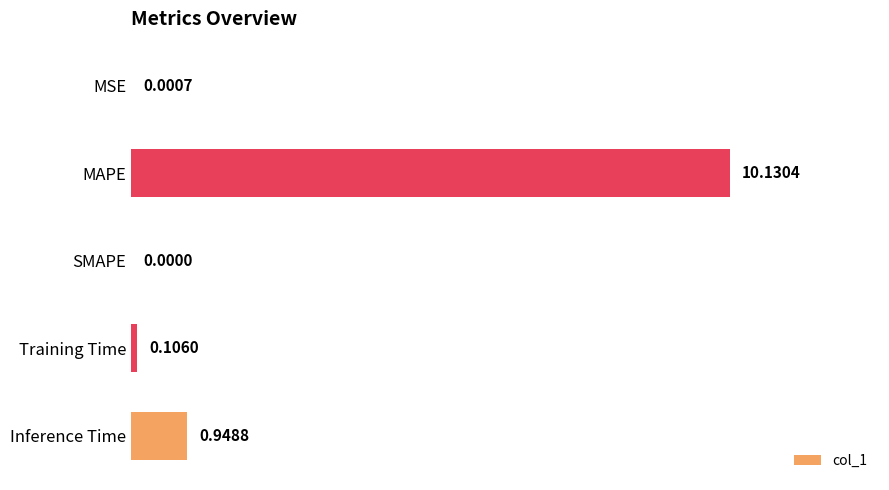

Where is the data nearest to the value 5?

Inference Time